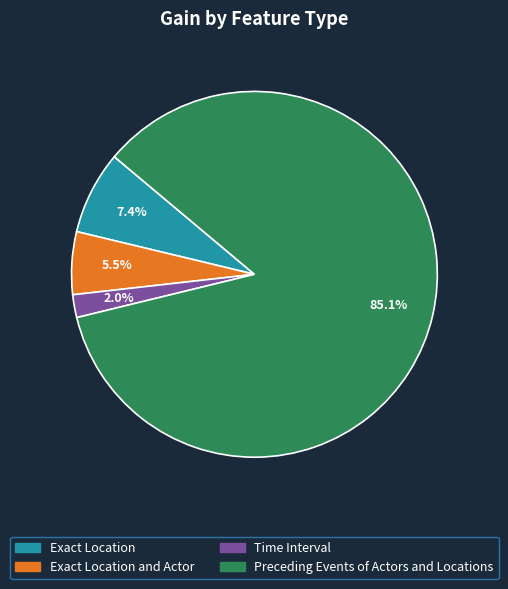

Is there a majority slice in this chart?

Yes